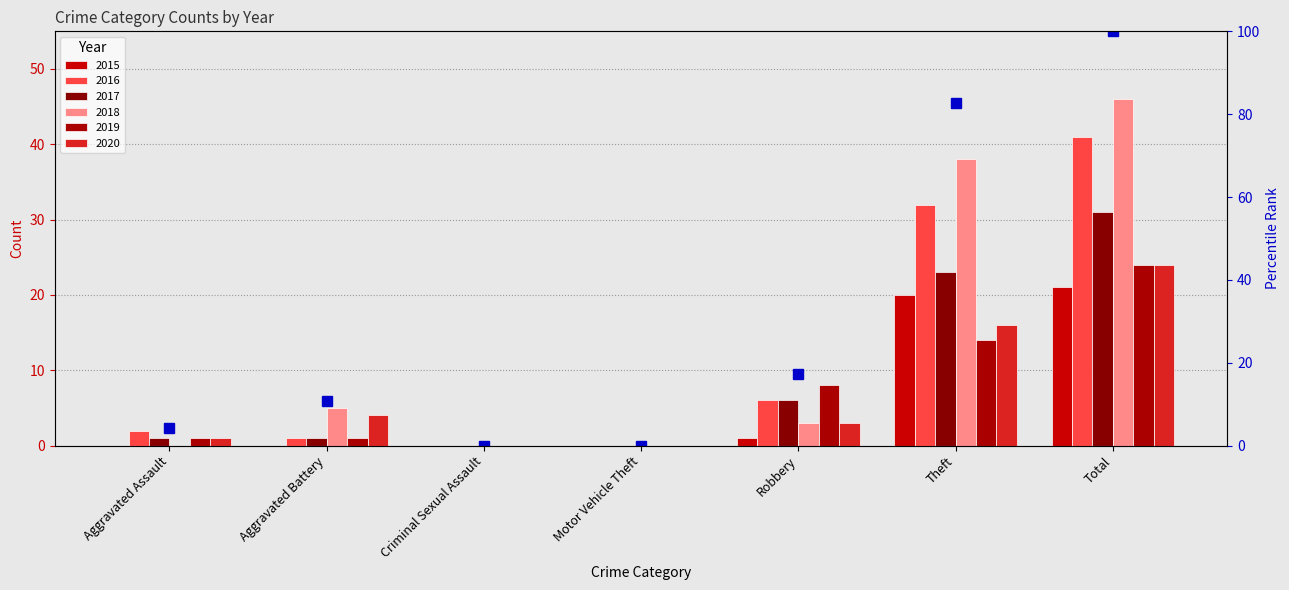

List the labels in order of value, largest first.

Total, Theft, Robbery, Aggravated Battery, Aggravated Assault, Criminal Sexual Assault, Motor Vehicle Theft